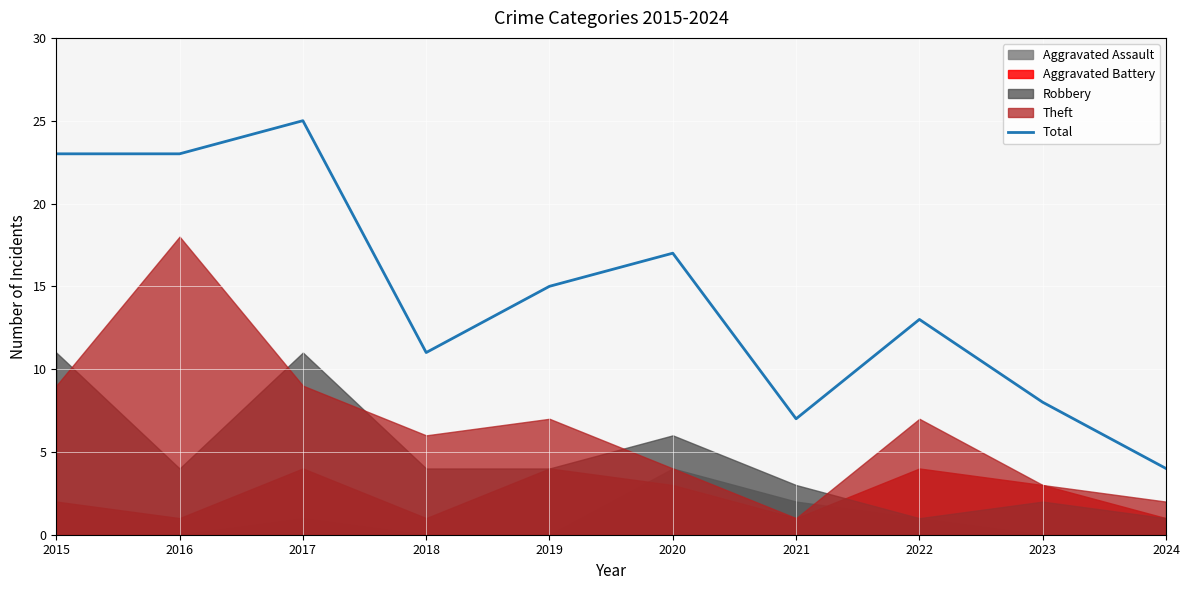

Is it true that the value at 2018 is 11?

True